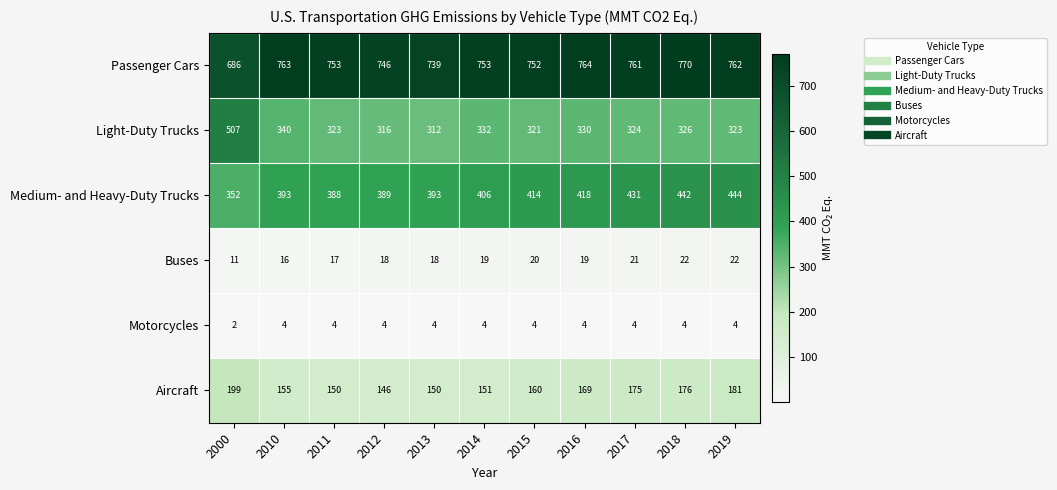

Between 2011 and 2016, which series saw the biggest shift?

Medium- and Heavy-Duty Trucks